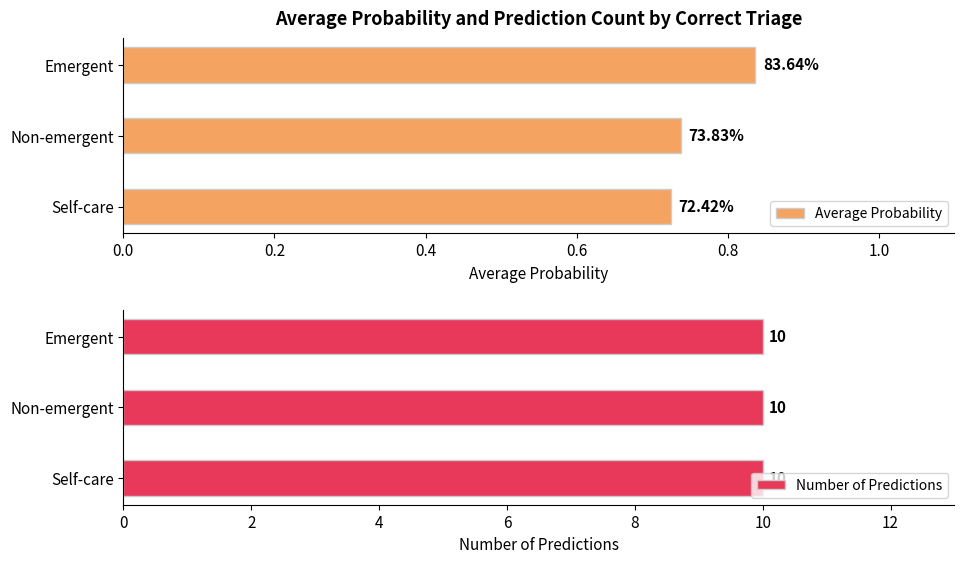

What is the sum of all Average Probability values?

2.3